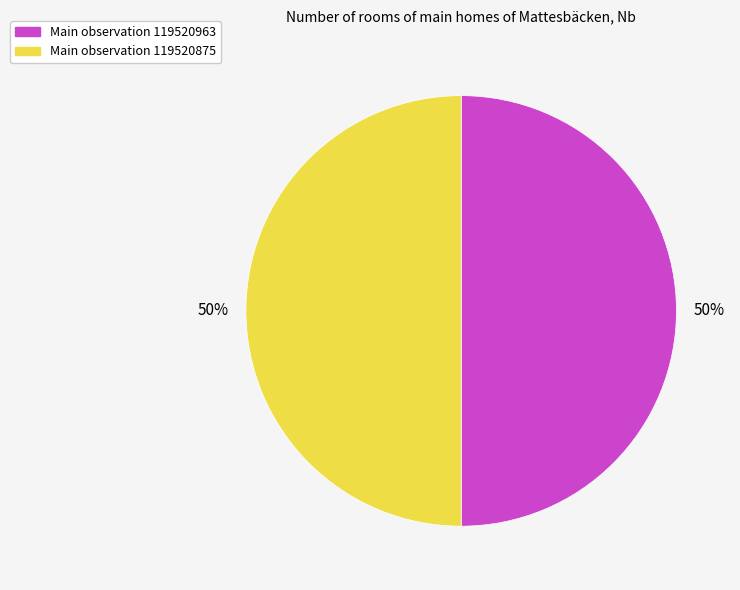

To the nearest percent, what percentage of the pie is Main observation 119520963?

50%